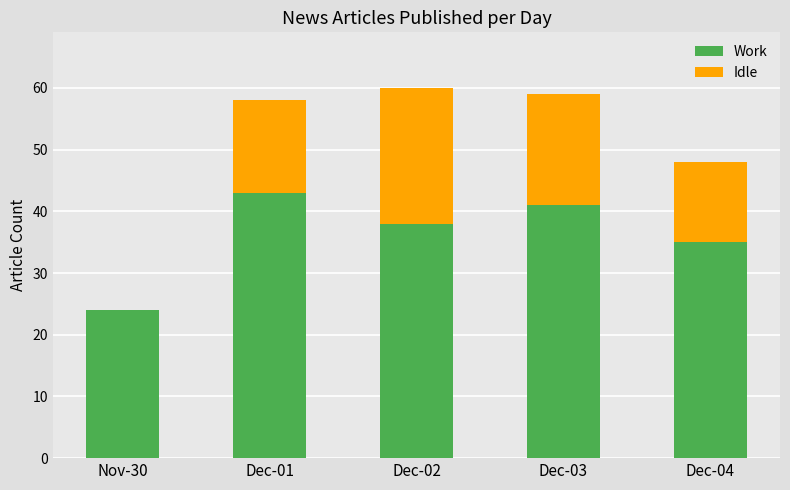

Reading right to left, what are the values for Work?

Dec-04=35	Dec-03=41	Dec-02=38	Dec-01=43	Nov-30=24